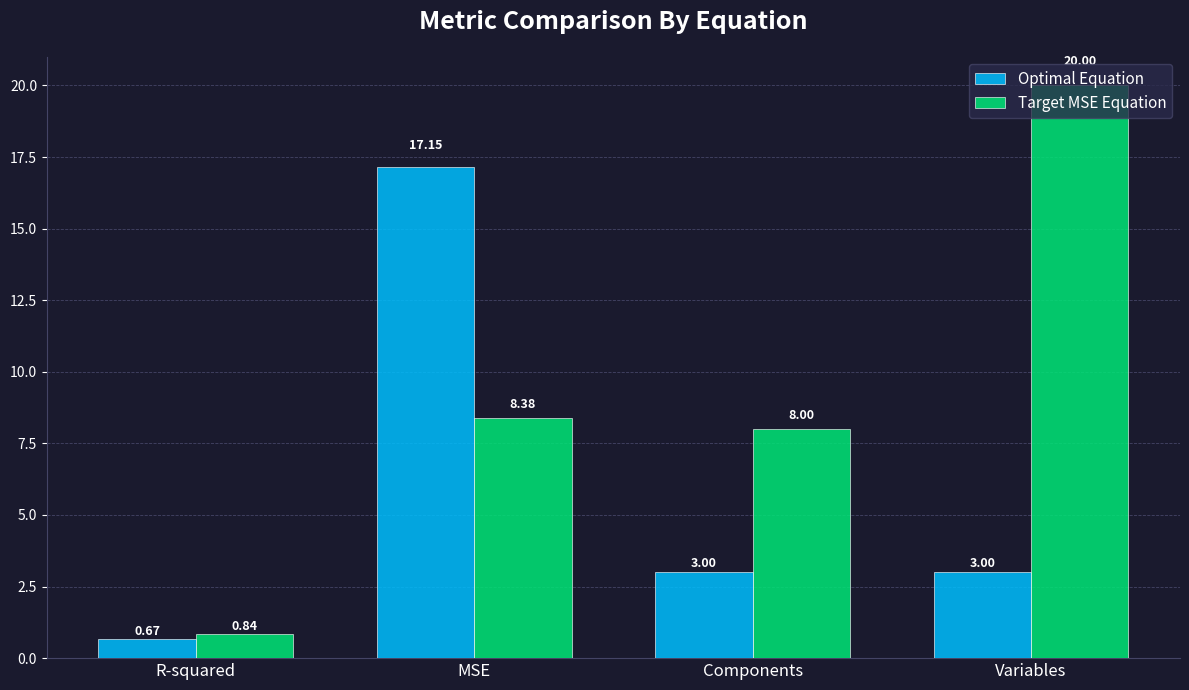

What is the label of the 1st bar from the right?

Variables